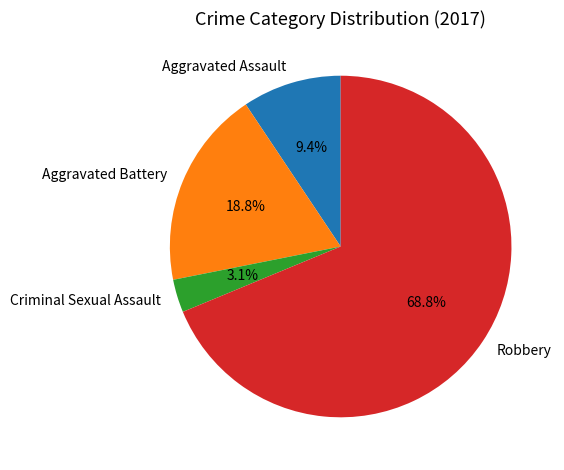

To the nearest percent, what is the difference between the Aggravated Assault and Criminal Sexual Assault slice percentages?

6%